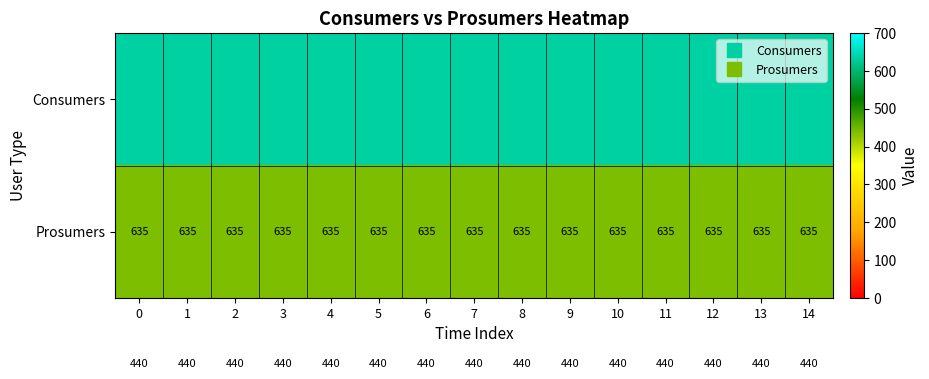

Is the value of Prosumers at 13 greater than the value of Consumers at 4?

No